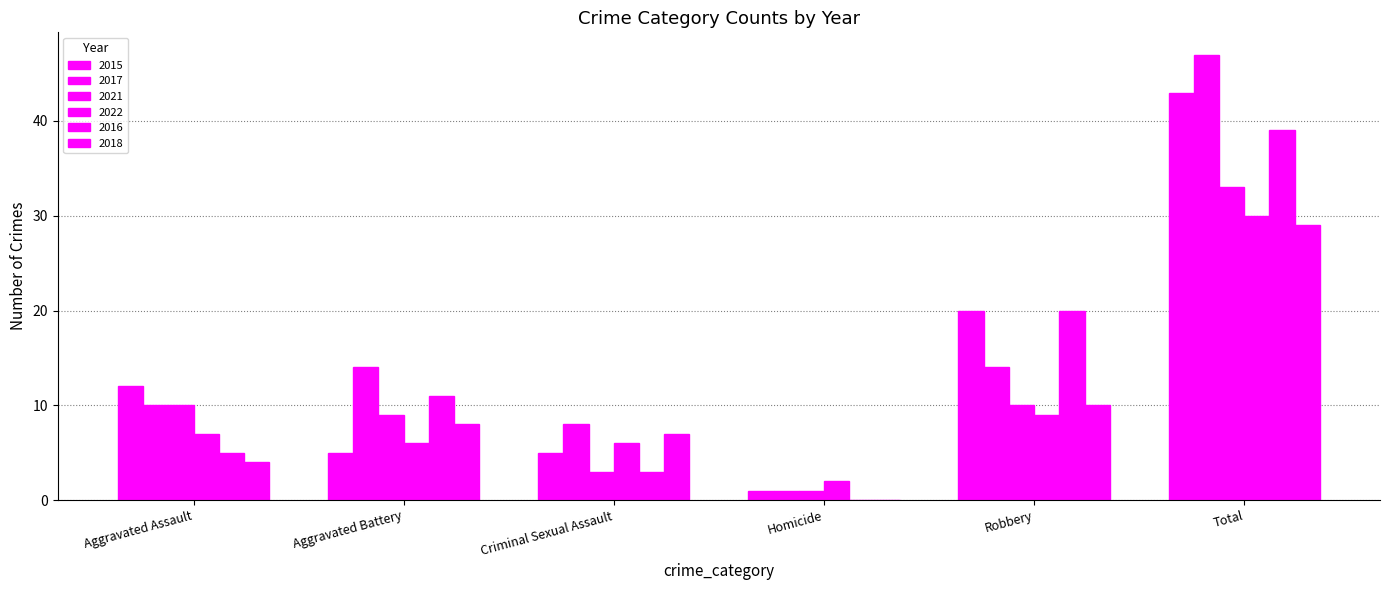

What position from the right is Total?

1